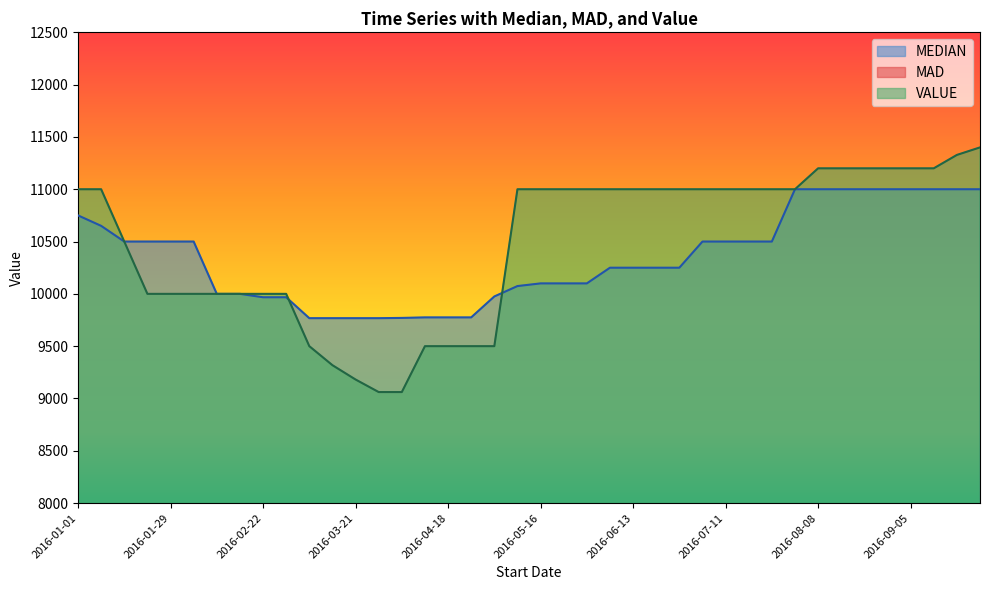

How many values in the MAD series are below 400?

19